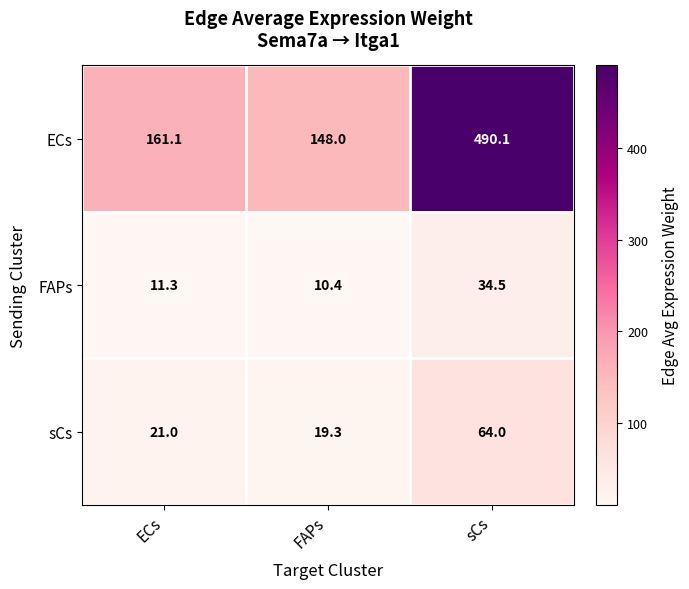

What is the total value across all series at sCs?

588.6